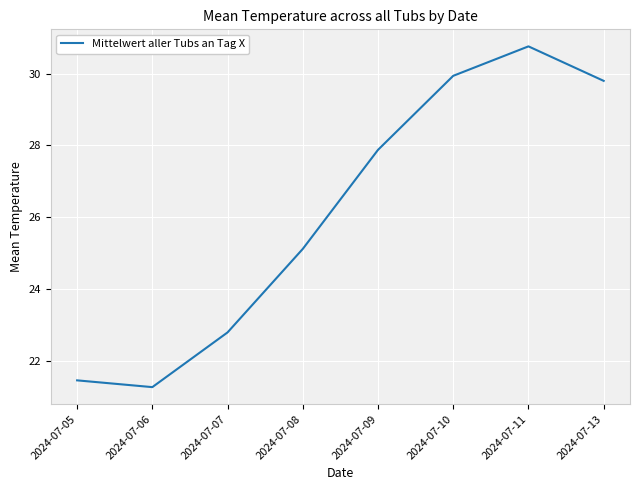

Does the chart display data point markers on the line(s)?

No